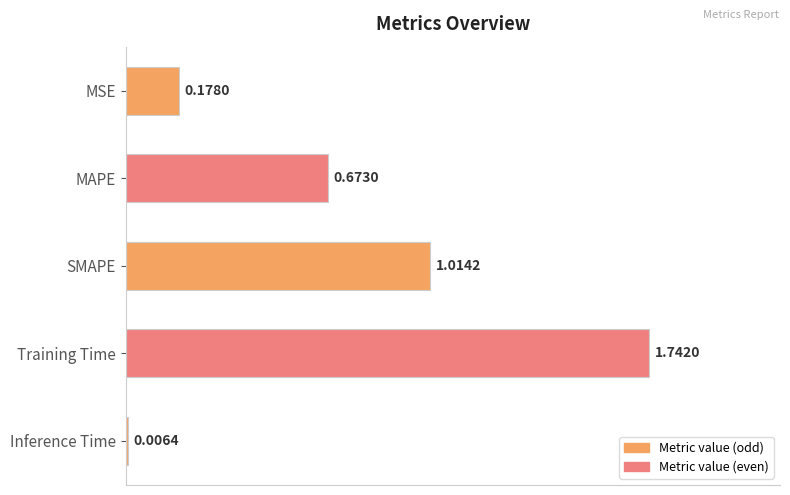

Are the bars horizontal?

Yes